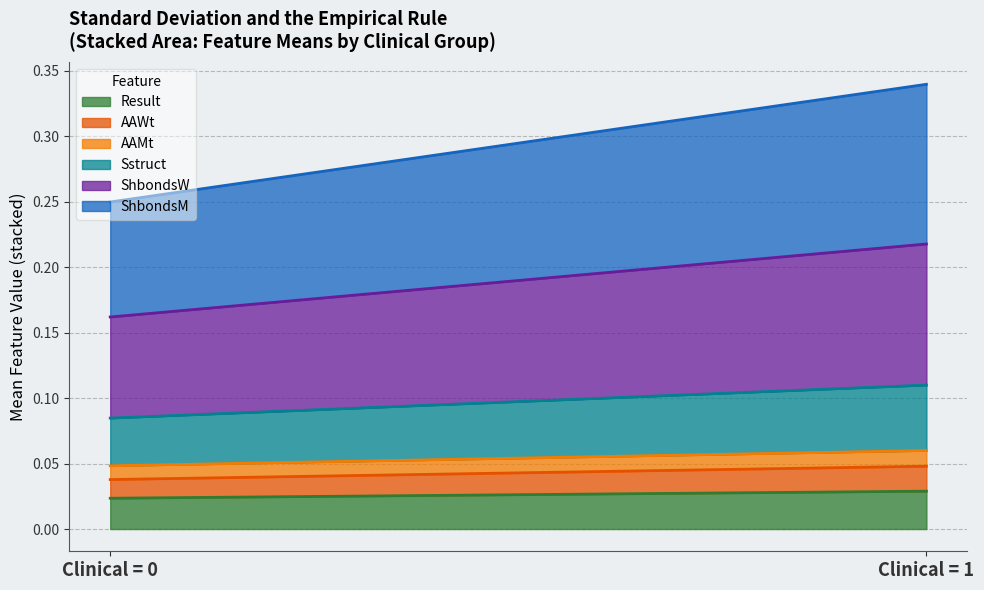

At which category is the sum across all series the highest?

Clinical = 1